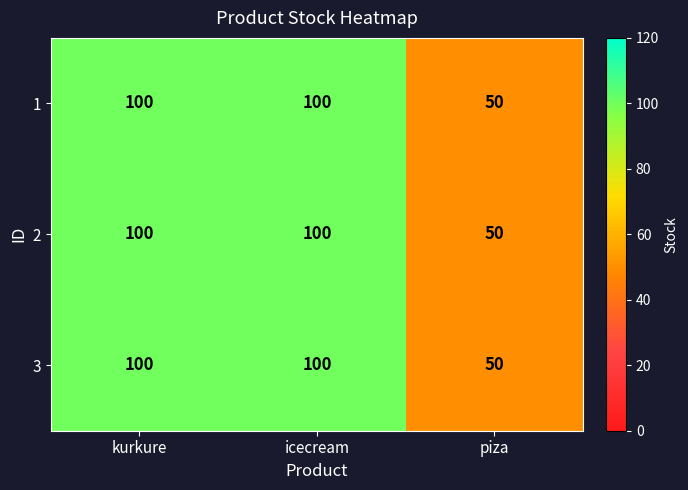

What value does the 1 series have at piza, to the nearest 10?

50